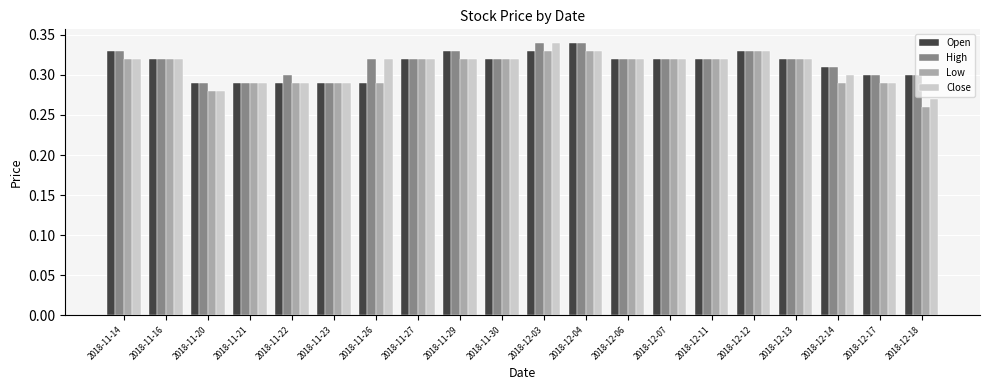

What is the sum of the High values at 2018-12-11 and 2018-11-27?

0.6